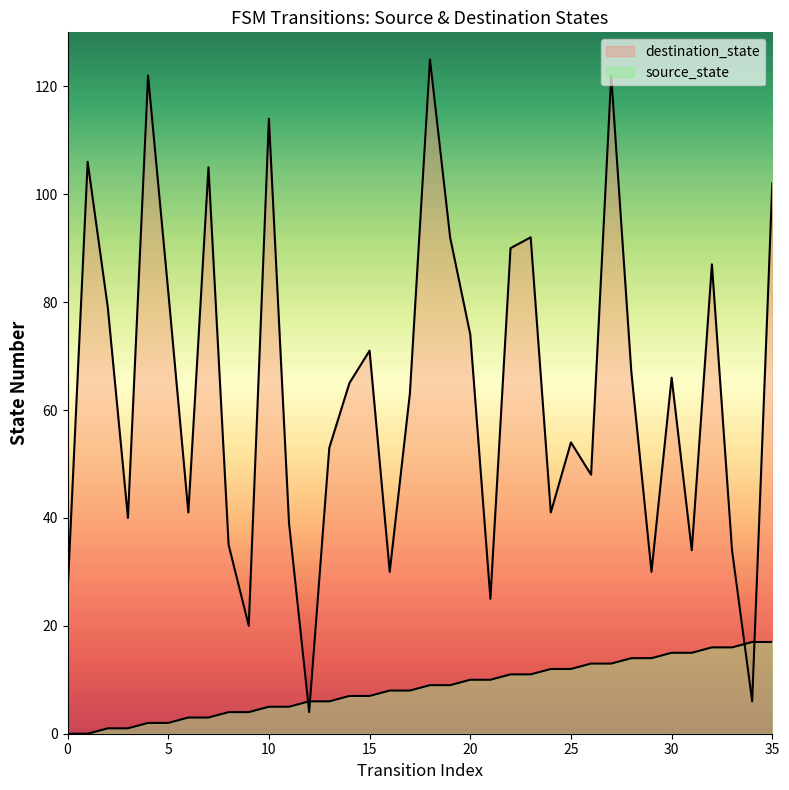

Where is the first local minimum for destination_state?

3